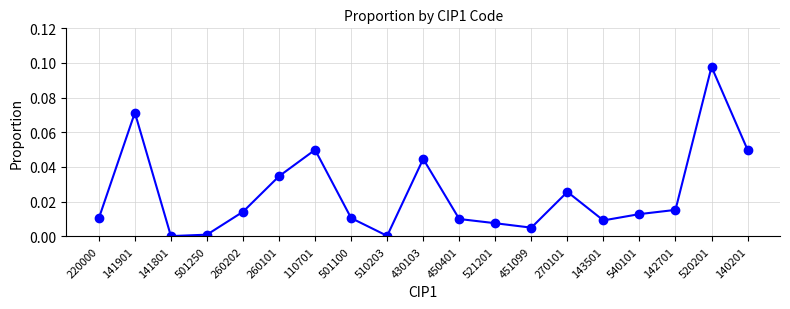

Is it true that the value at 220000 is 0.0?

True